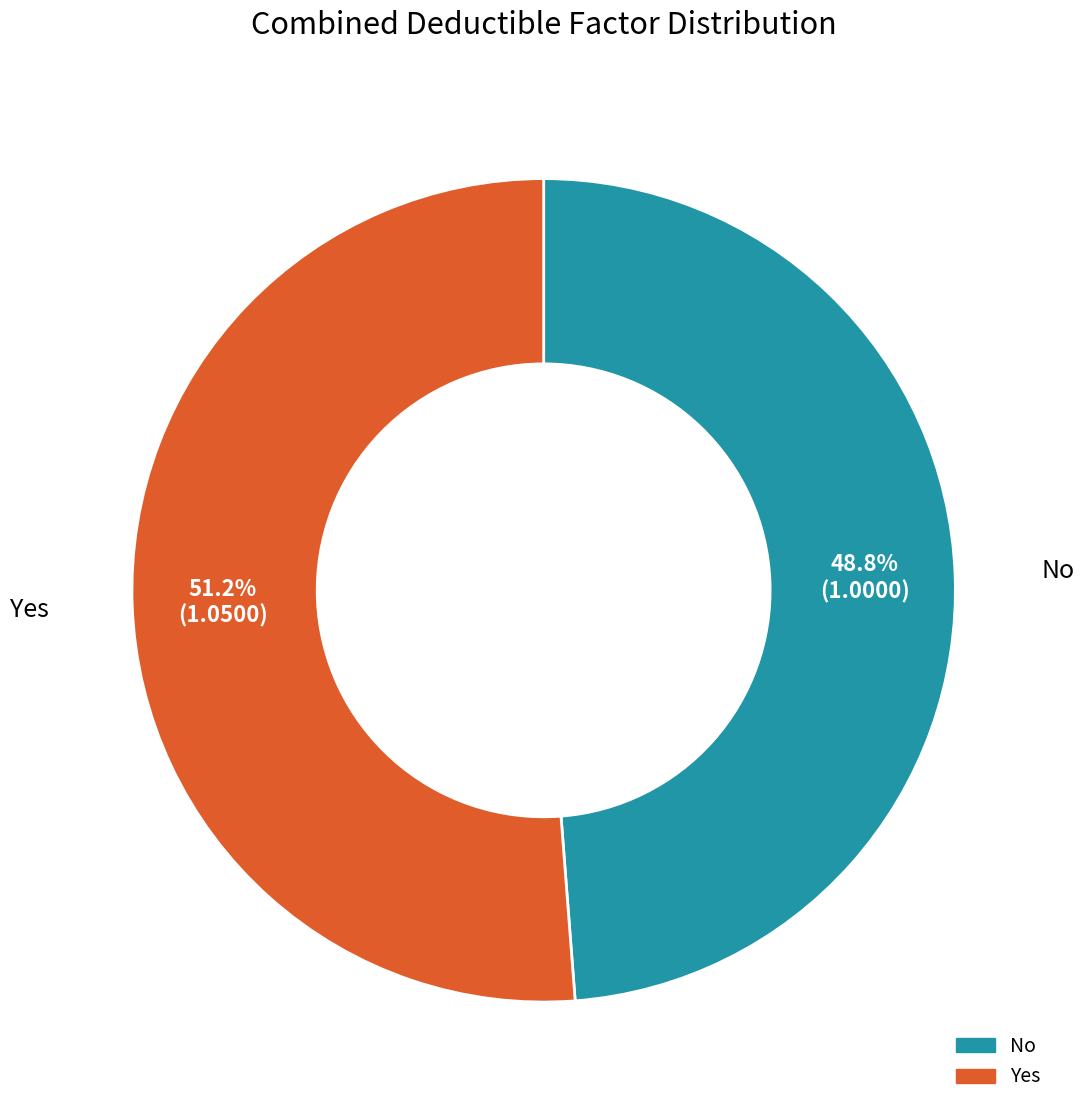

Does Yes account for over 50% of the chart?

Yes